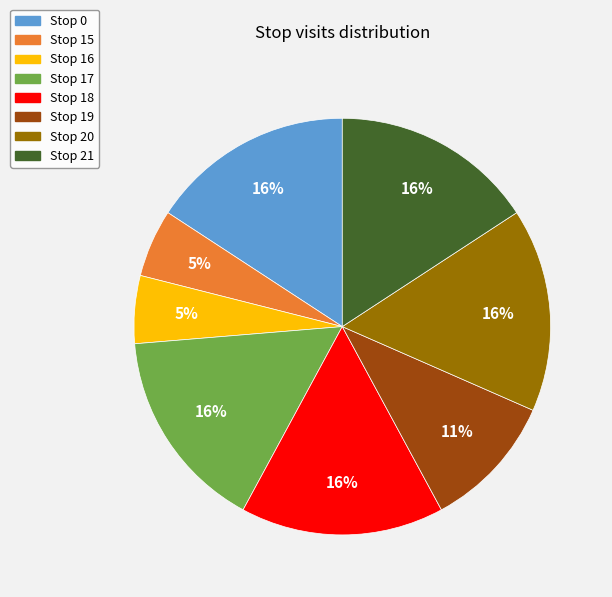

Approximately how many times larger is the value at Stop 21 compared to Stop 17?

1.0